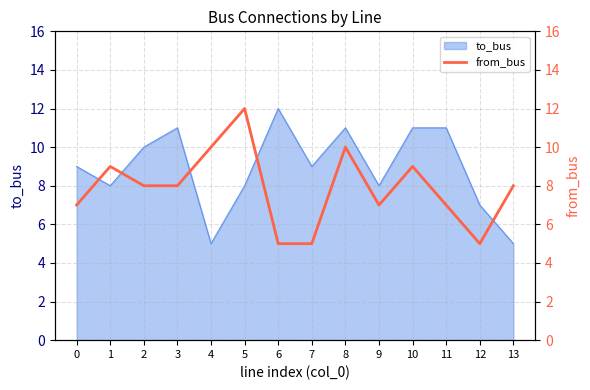

At which category does the data reach its first local peak?

1